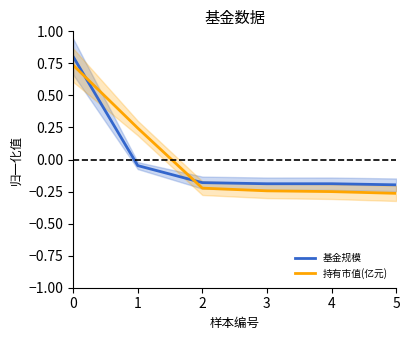

How many values in 持有市值(亿元) are below zero?

4